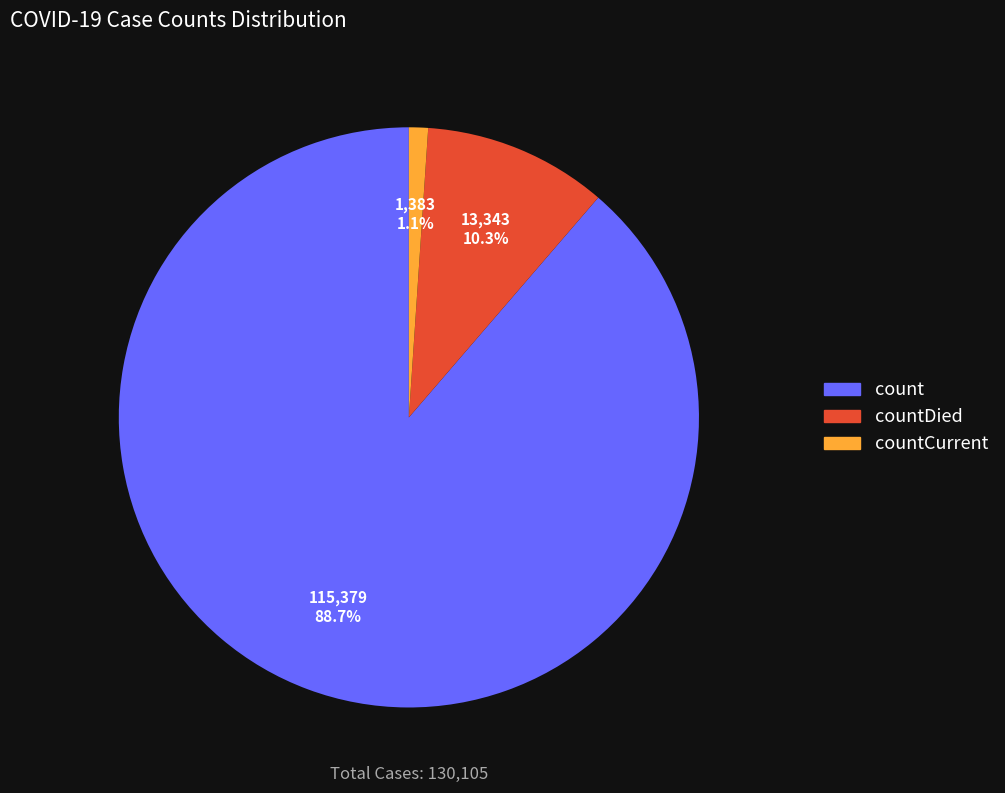

Does any single category account for the majority?

Yes